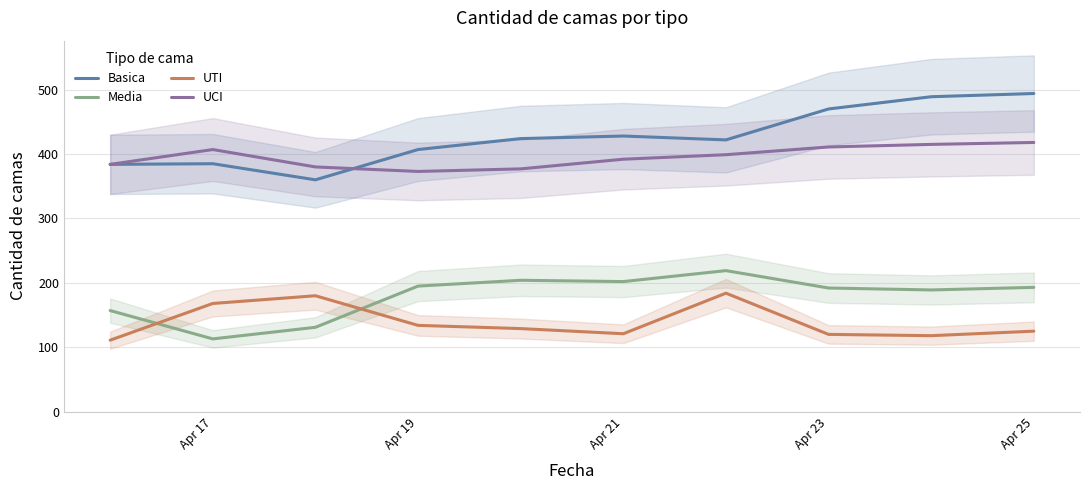

Reading right to left, list all the values displayed in this chart.

Basica: 494	489	470	422	428	424	407	360	385	384
Media: 193	189	192	219	202	204	195	131	113	157
UTI: 125	118	120	184	121	129	134	180	168	111
UCI: 418	415	411	399	392	377	373	380	407	384